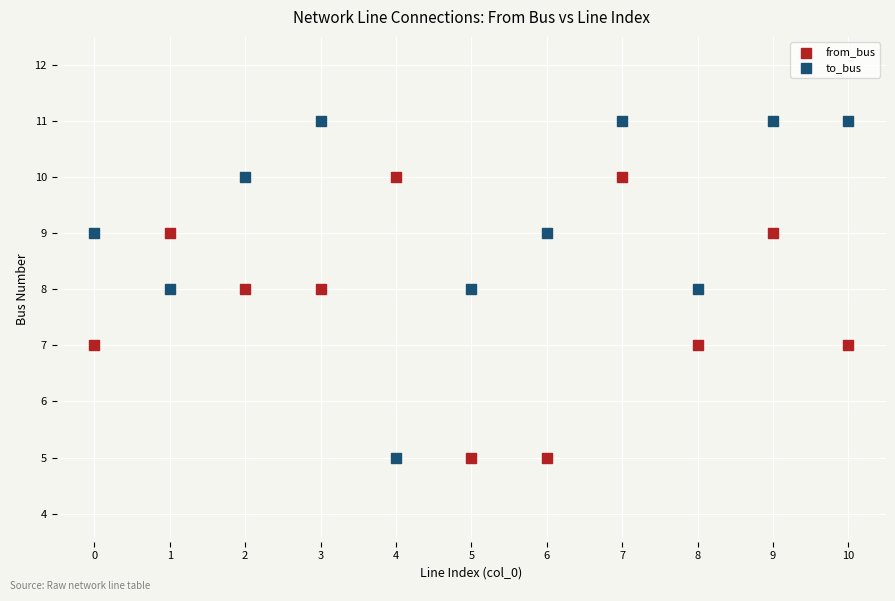

Which series reaches the maximum Y coordinate?

to_bus